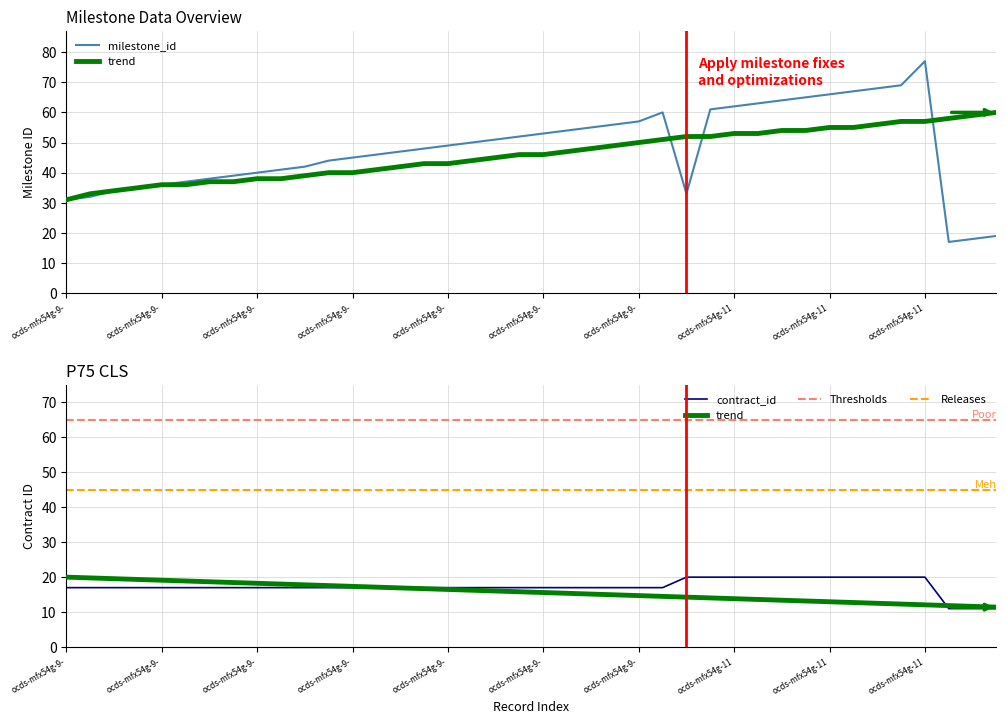

Rank the series by their average value, from highest to lowest.

milestone_id, trend